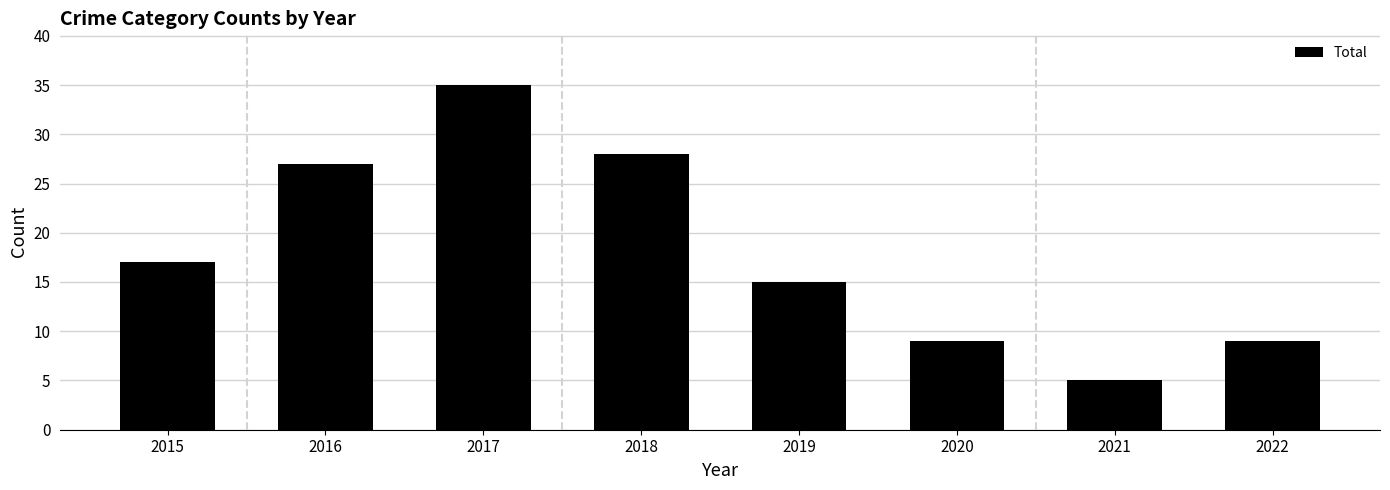

What value does the data have at 2018?

28